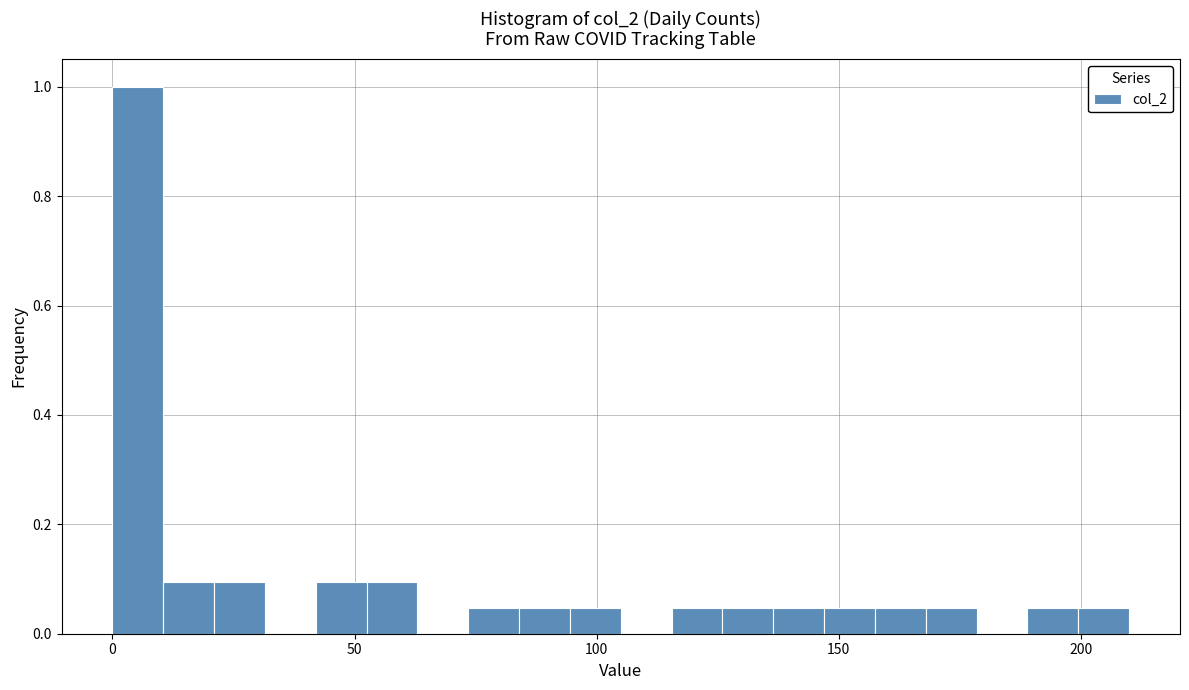

Around what value on the x-axis is the tallest bar? Give the approximate position of its centre, as read against the axis.

5